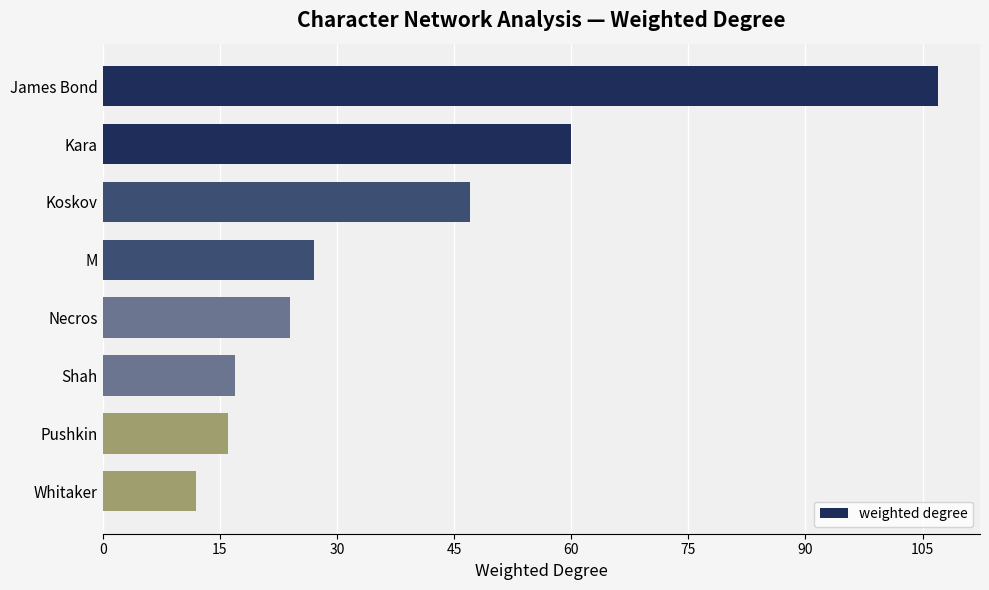

True or false: the data shows 47 at Koskov.

True